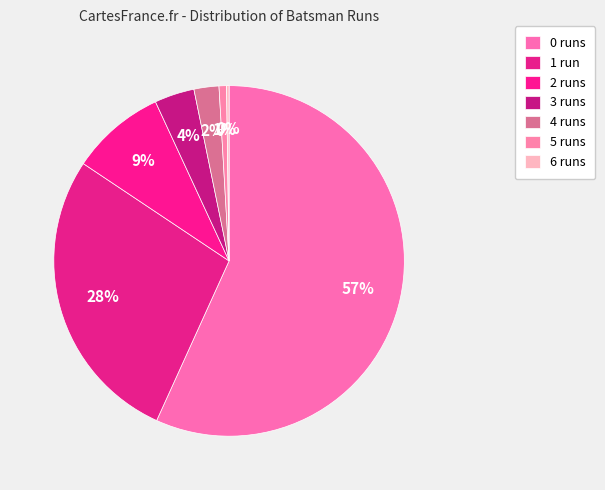

To the nearest percent, what is the difference between the 6 and 3 slice percentages?

3%